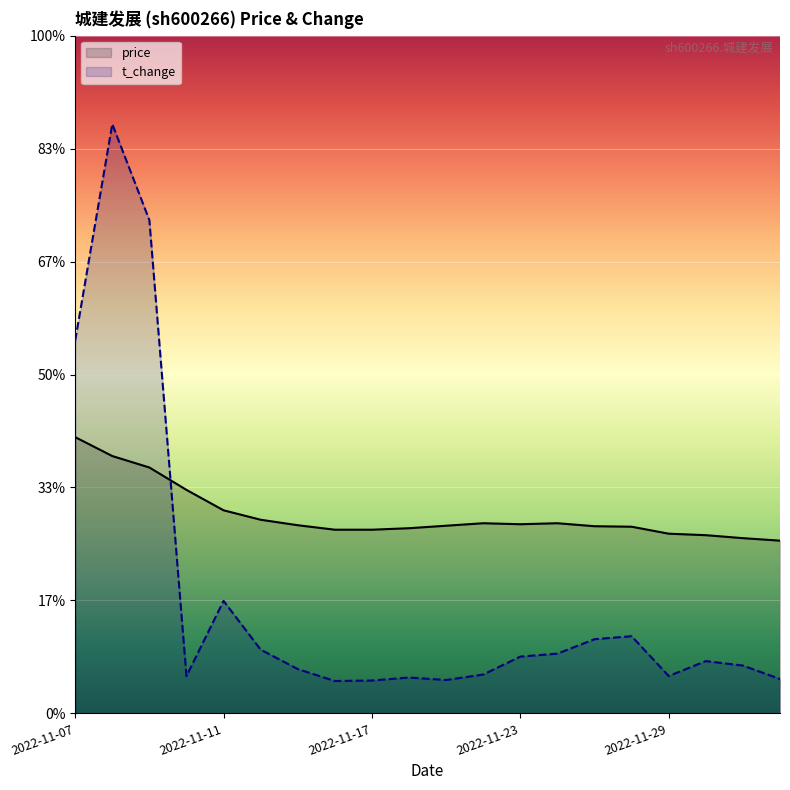

What is the total value across all series at 10?

4.4